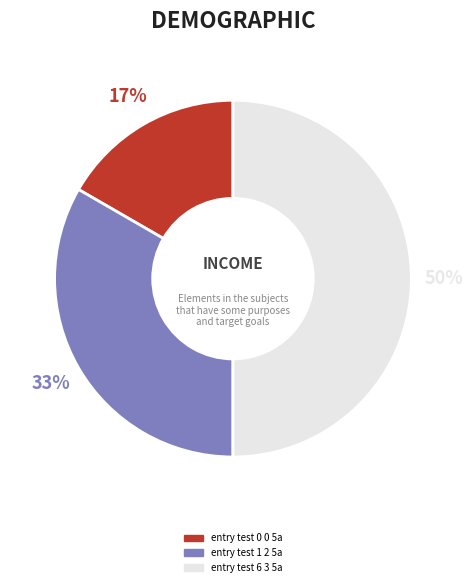

What is the largest slice in the pie chart?

entry test 6 3 5a